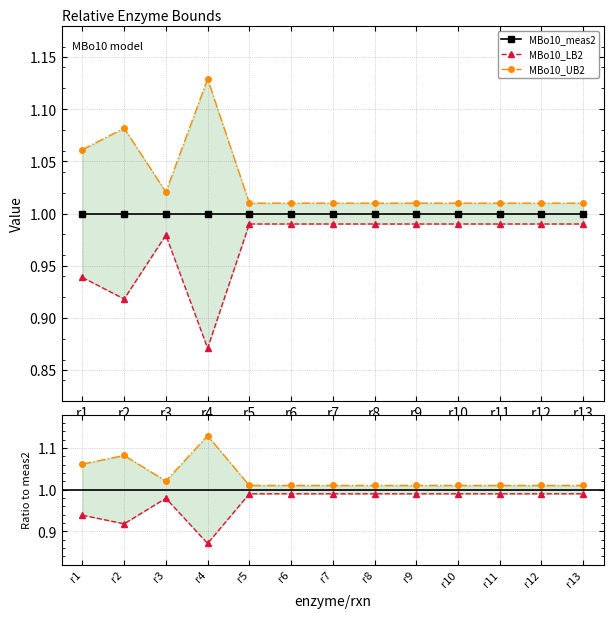

Which series has the largest total across all categories?

MBo10_UB2